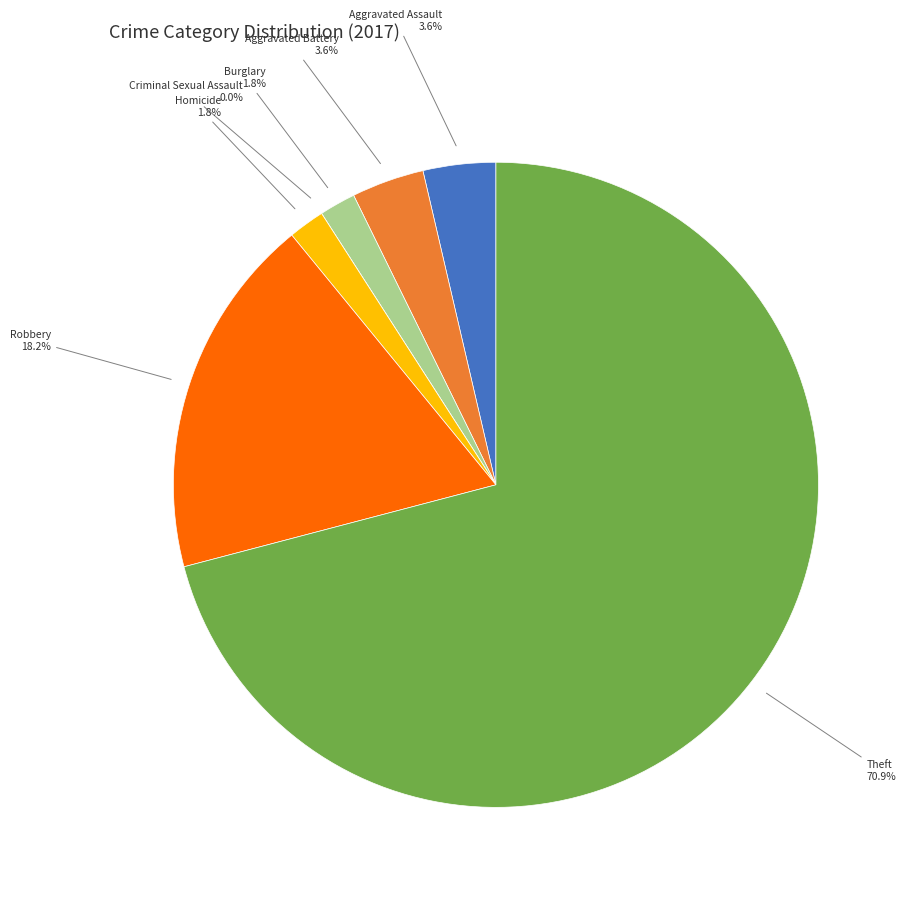

To the nearest percent, what is the difference between the Robbery and Aggravated Assault slice percentages?

15%